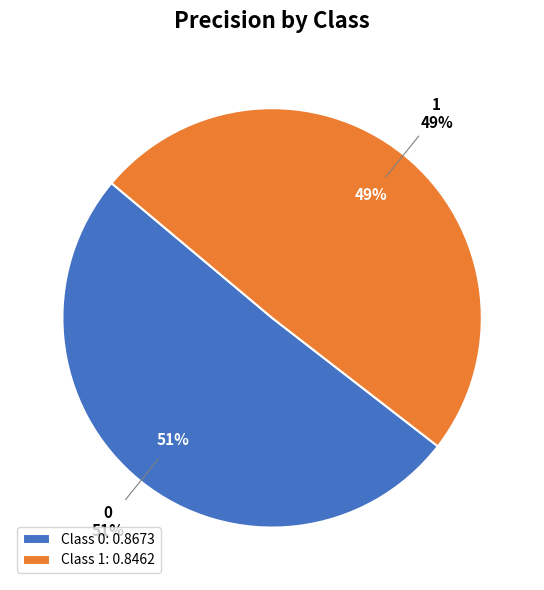

Combined, do 0 and 1 account for over 50%?

Yes